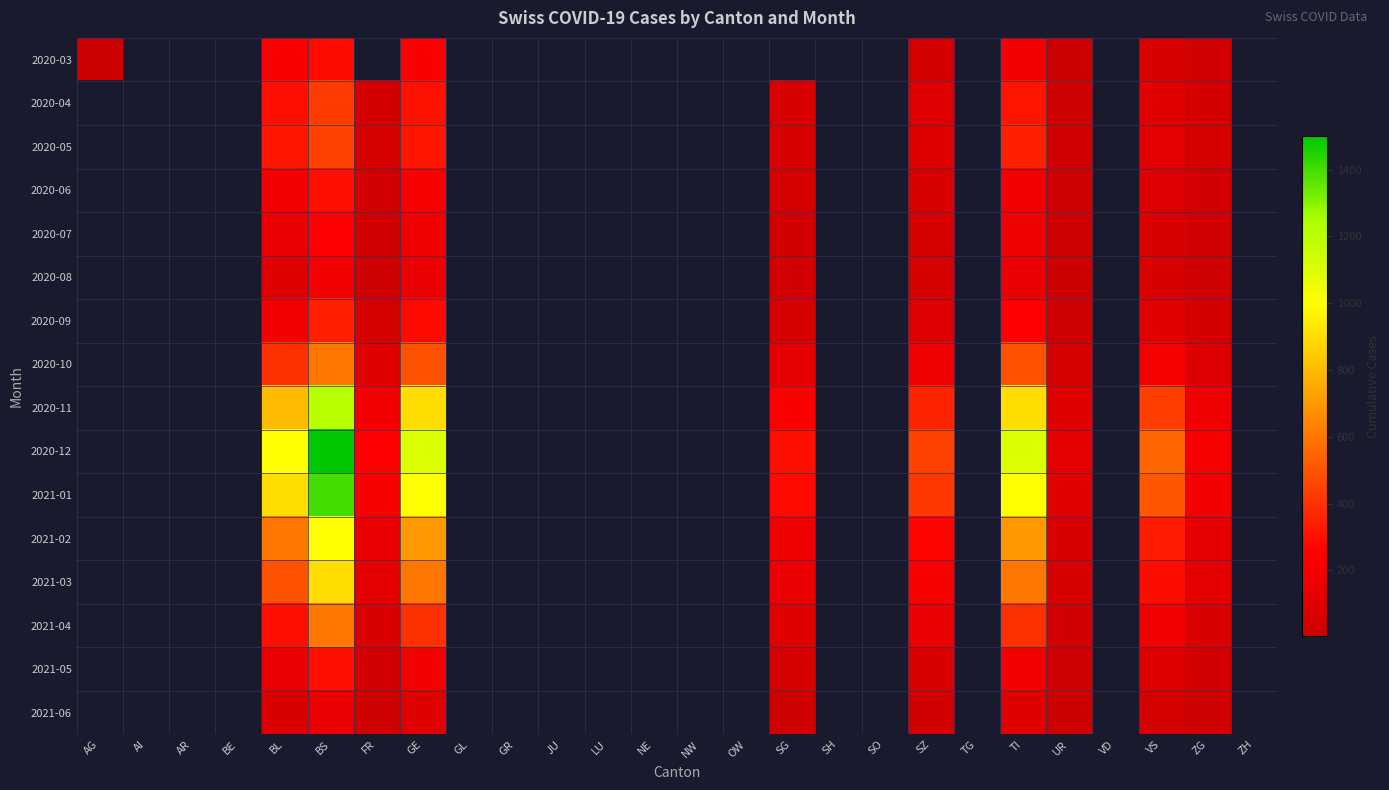

Is it true that 2021-05 equals 40.0 at FR?

True